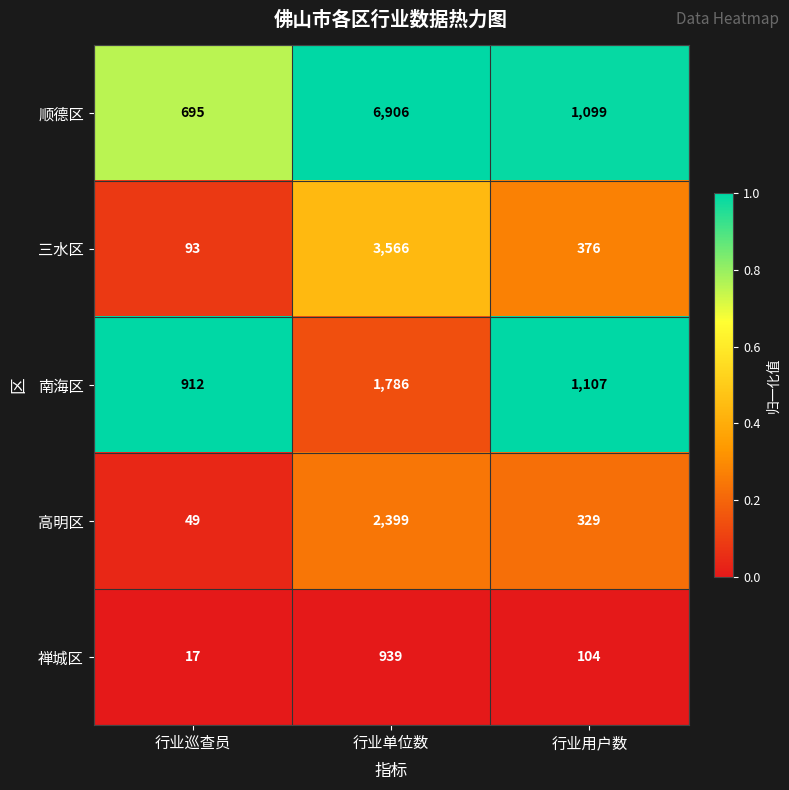

At which category is the sum across all series the highest?

行业单位数